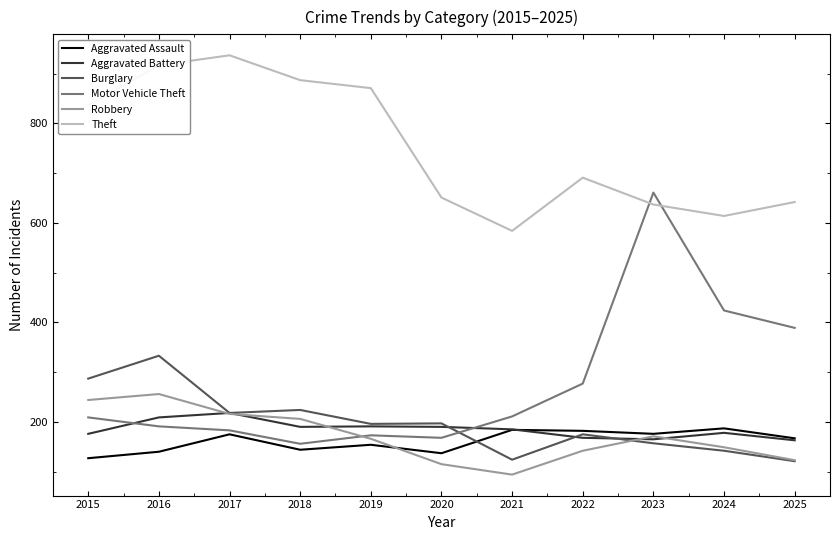

Between 2022 and 2023, which series saw the biggest shift?

Motor Vehicle Theft